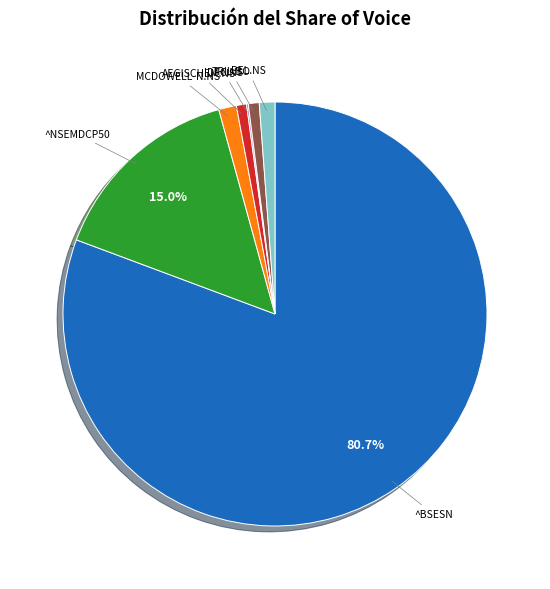

Is the sum of AEGISCHEM.NS and MCDOWELL-N.NS greater than half?

No